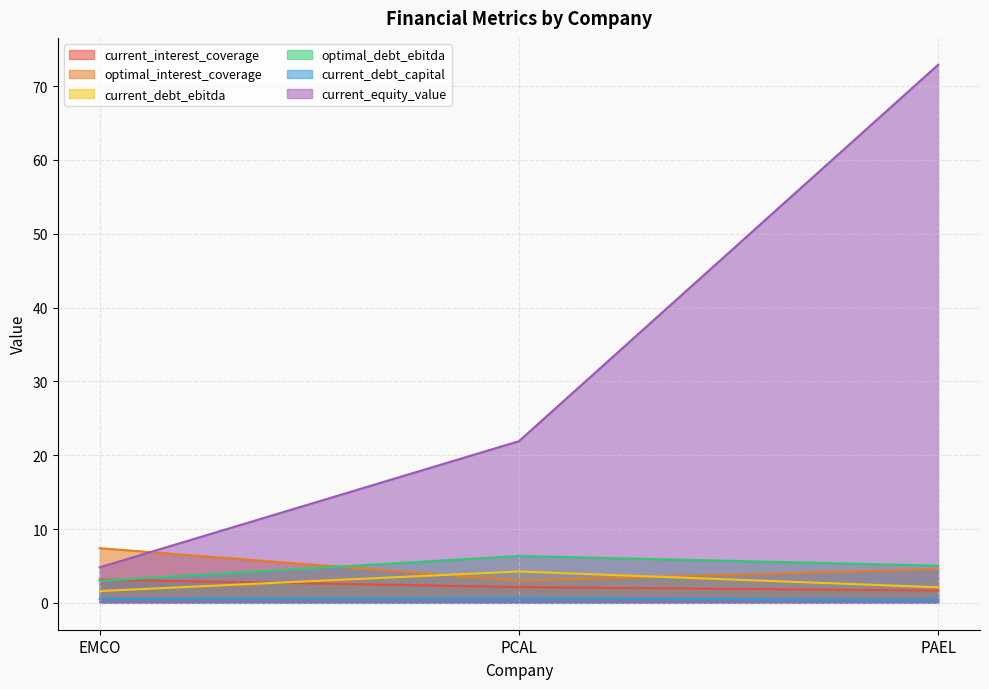

Reading left to right, list all the values displayed in this chart.

current_interest_coverage: 3.1	2.1	1.7
optimal_interest_coverage: 7.4	3.0	4.6
current_debt_ebitda: 1.6	4.2	2.1
optimal_debt_ebitda: 3.0	6.4	5.0
current_debt_capital: 0.5	0.6	0.4
current_equity_value: 4.8	21.9	72.9